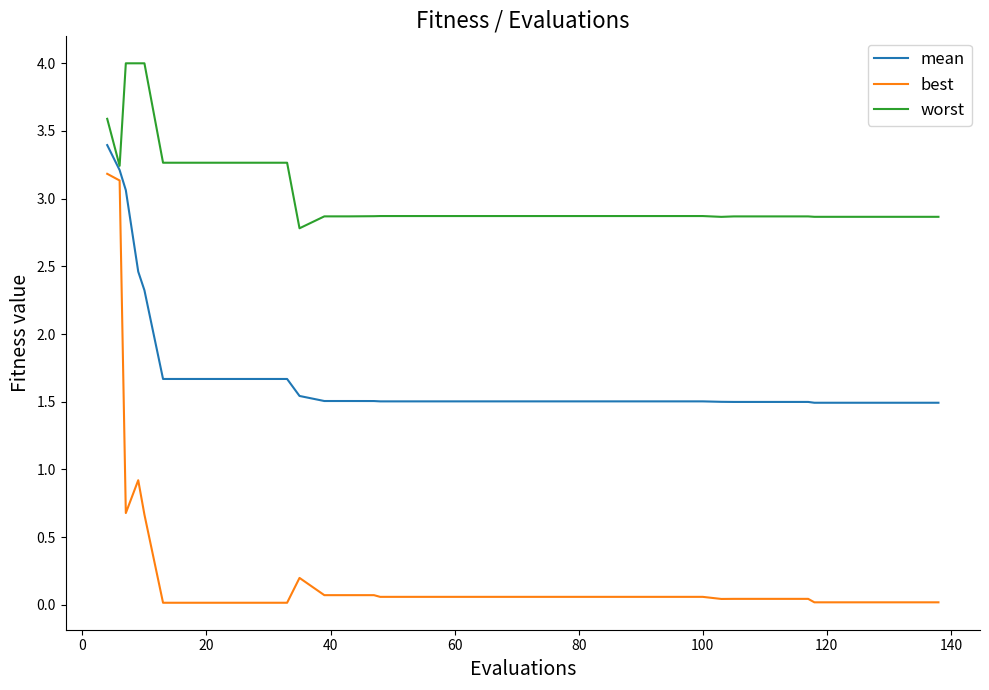

List the series in order of their peak value, lowest first.

best, mean, worst